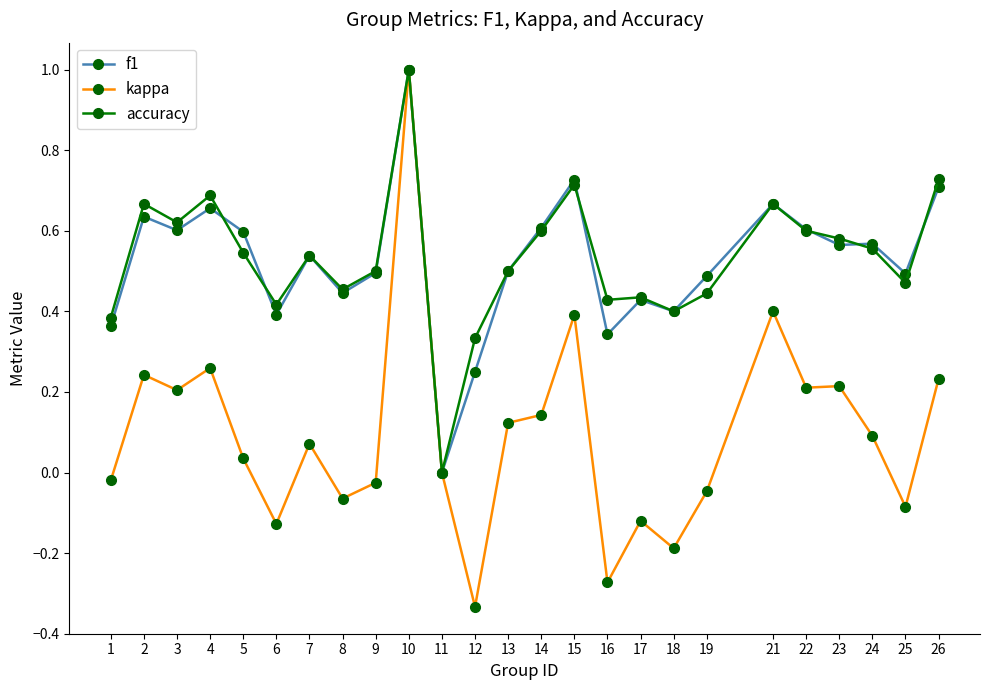

How many values in accuracy are above zero?

24